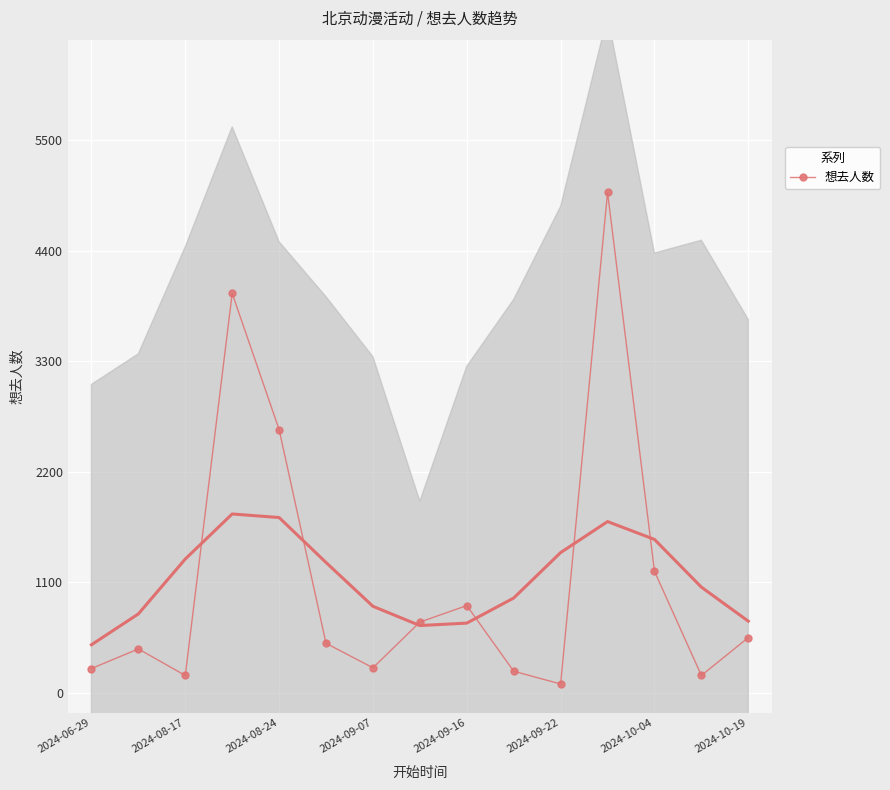

The value at 11 is 6832. True or false?

False